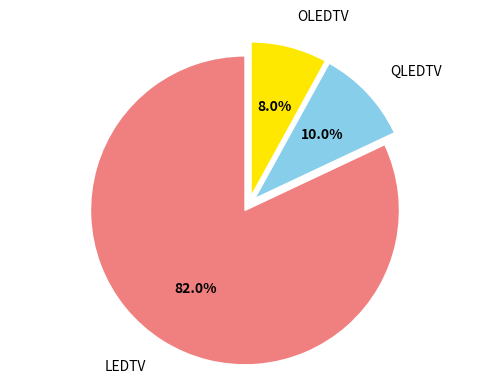

Which has a higher value, OLEDTV or LEDTV?

LEDTV